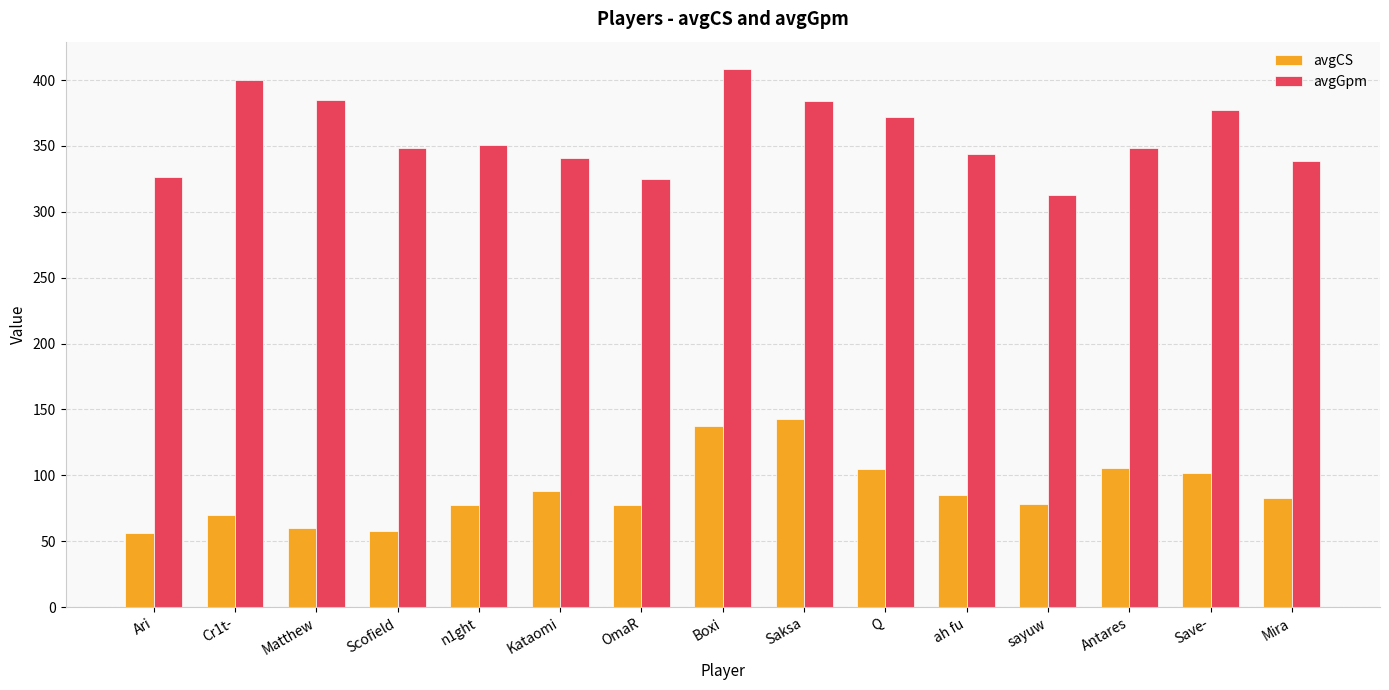

How many bars are there in total?

30